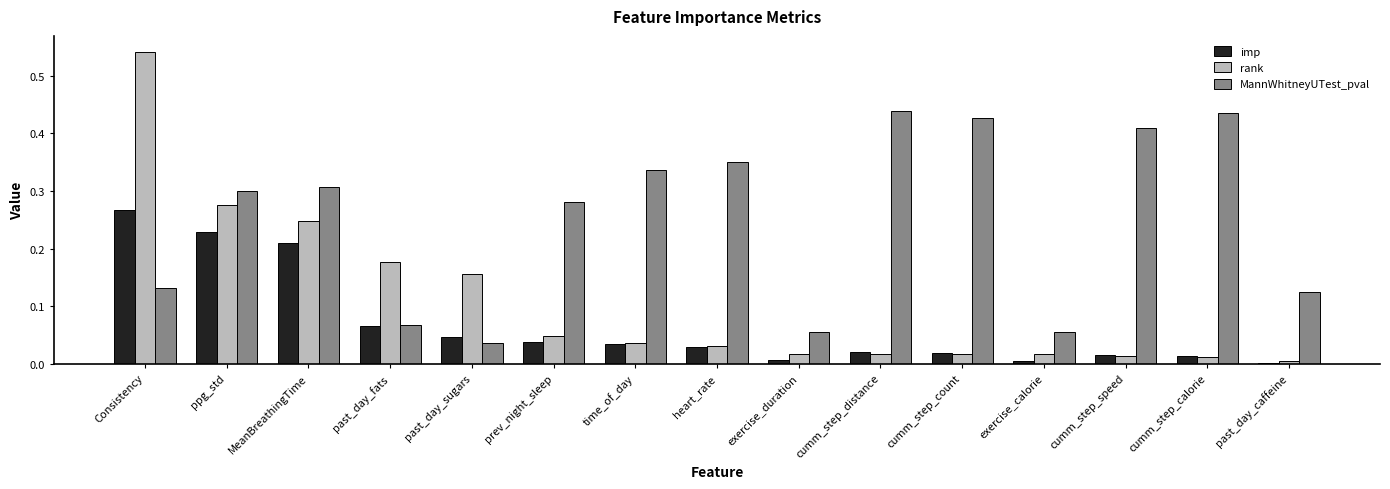

True or false: imp has a value of 0.3 at MeanBreathingTime.

False